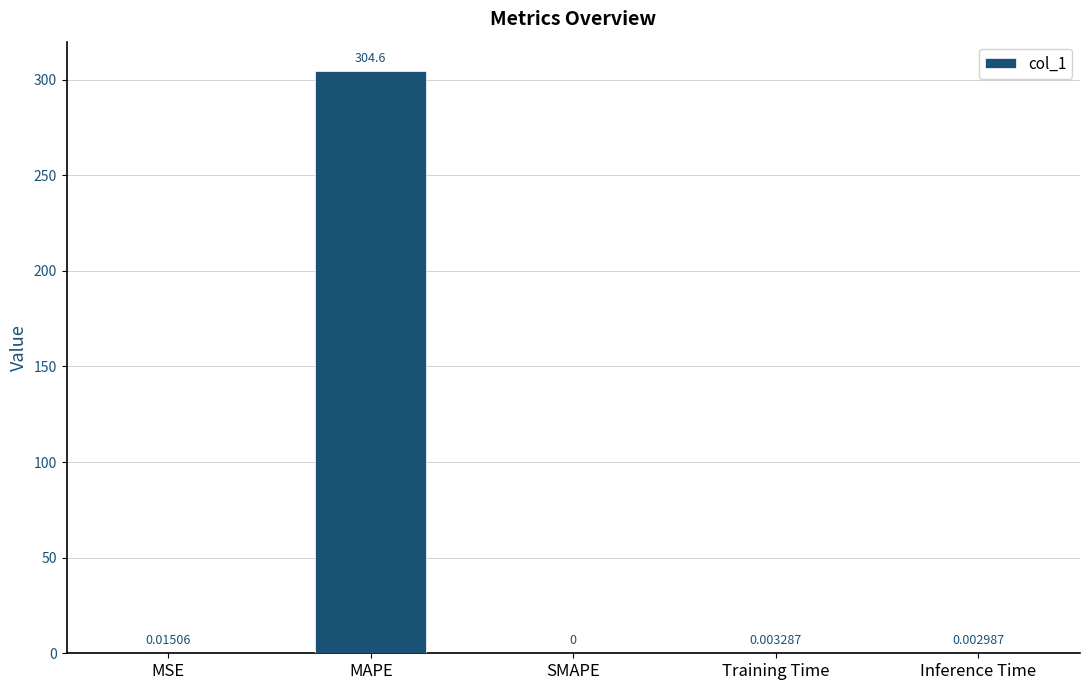

Where is the data nearest to the value 152?

MSE